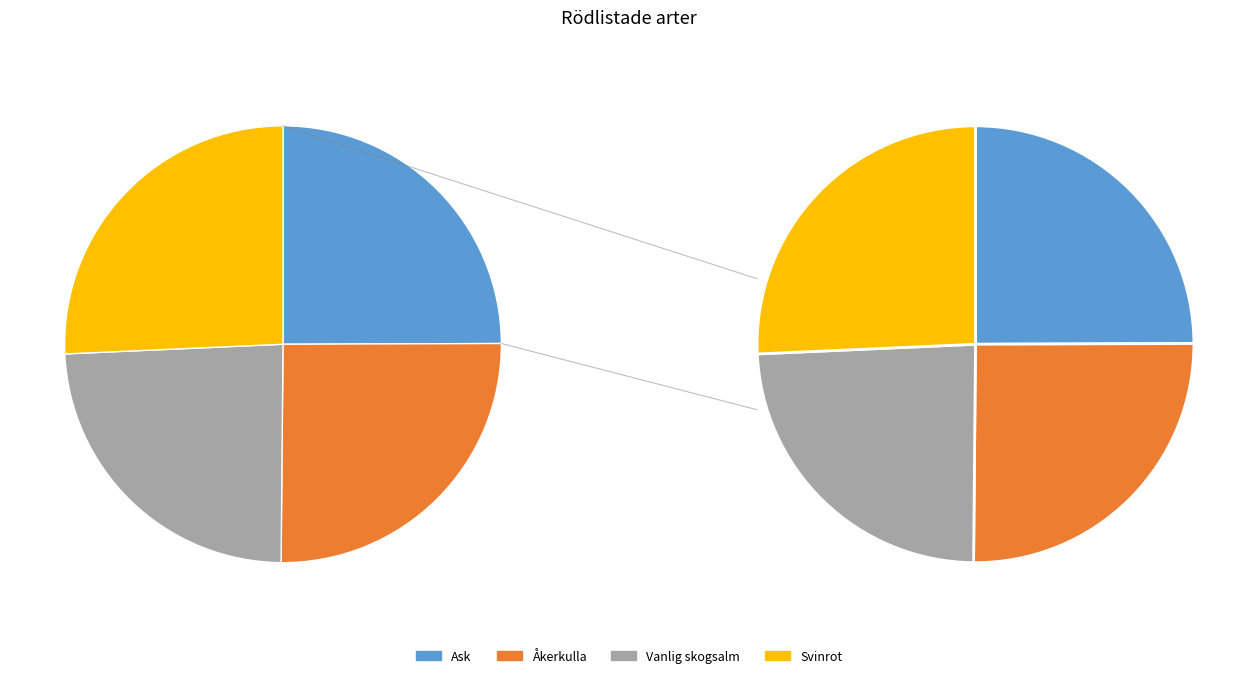

Approximately how many times larger is the value at Åkerkulla compared to Ask?

1.0